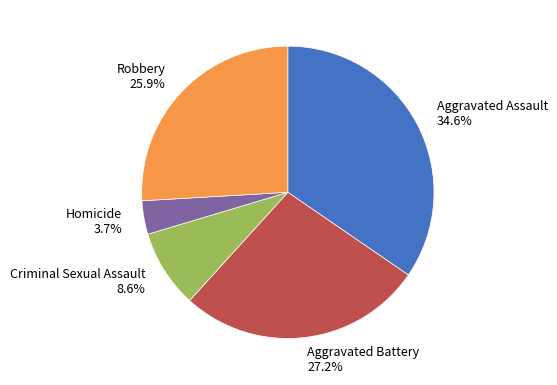

To the nearest percent, what is the average slice percentage?

20%